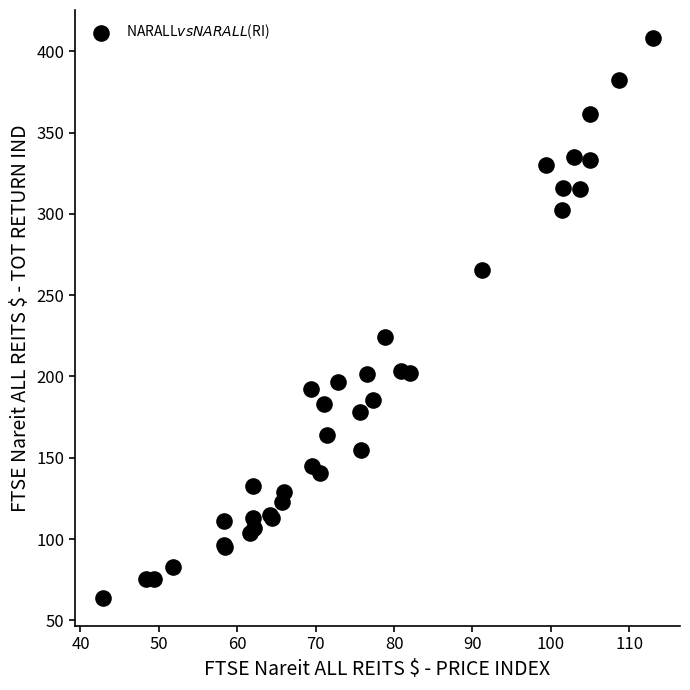

What Y value in the scatter plot is closest to 235?

224.5